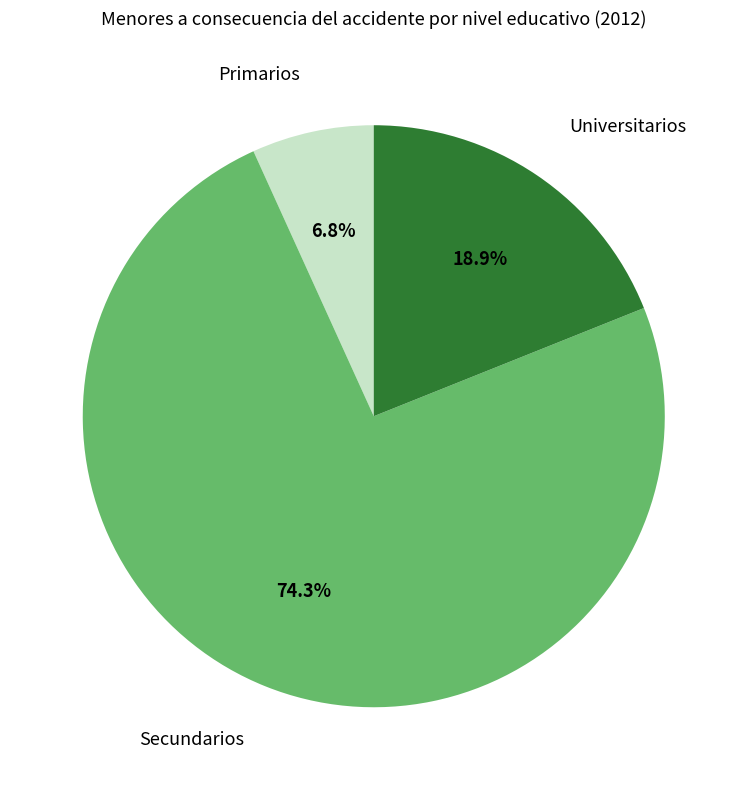

Is there a majority slice in this chart?

Yes